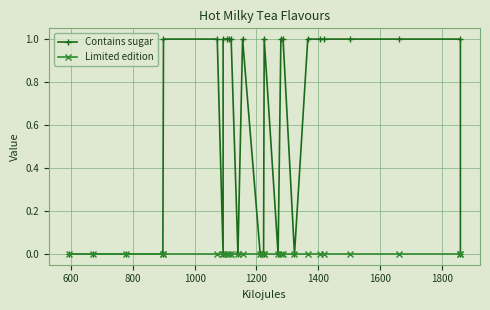

What is the value of the Contains sugar point at the 23rd from the left?

1